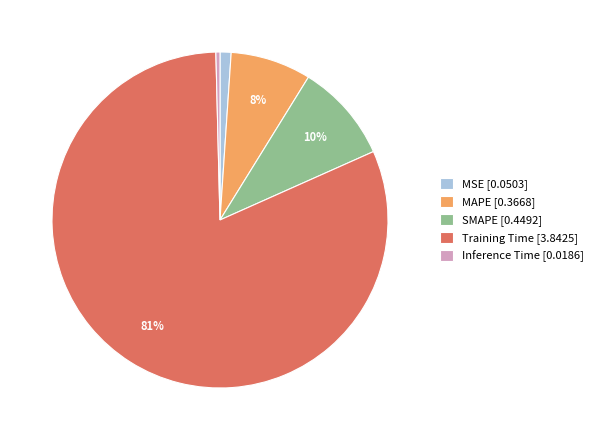

To the nearest percent, what is the difference between the largest and smallest slice percentages?

81%